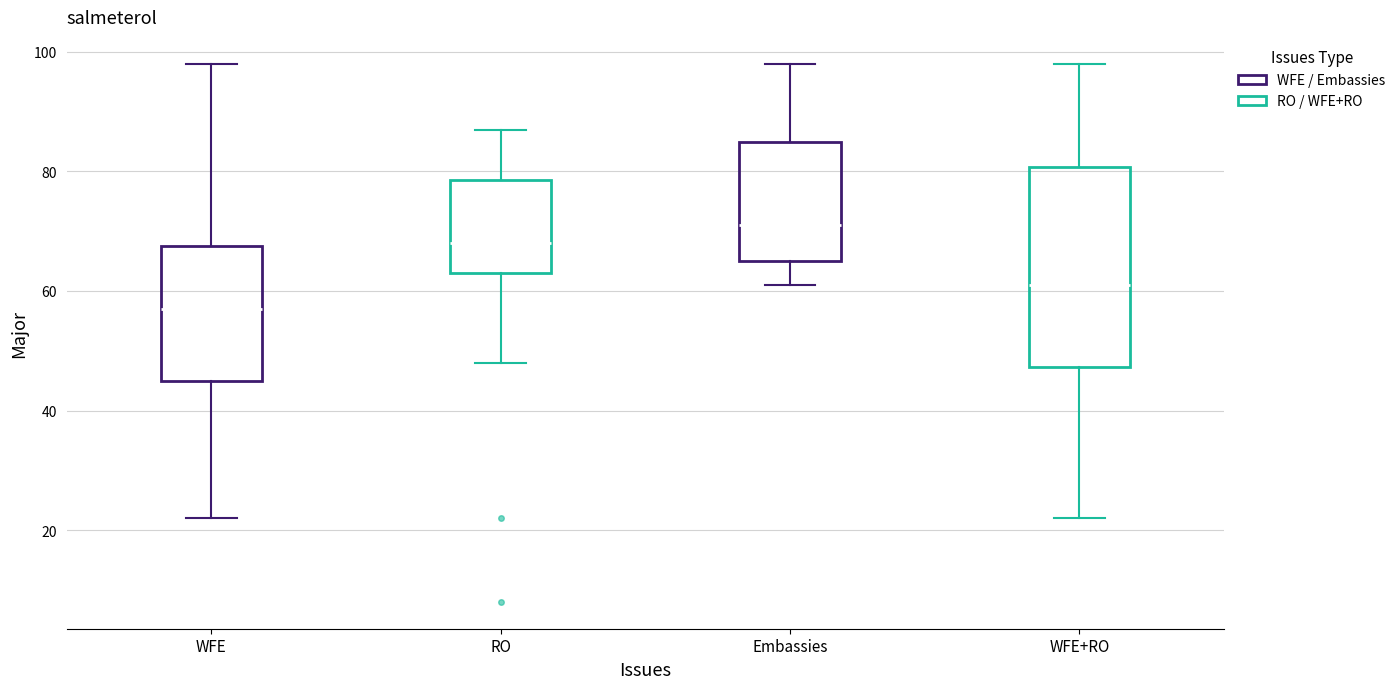

Reading left to right, transcribe this box plot: for each box, give where its median line is, the range the box spans, and where its two whiskers end, as read against the y-axis. The values are not printed on the chart, so give them approximately, as read against the axis.

WFE: median 58, box 46 to 68, whiskers 22 to 98
RO: median 68, box 64 to 78, whiskers 48 to 88
Embassies: median 72, box 66 to 86, whiskers 62 to 98
WFE+RO: median 62, box 48 to 80, whiskers 22 to 98